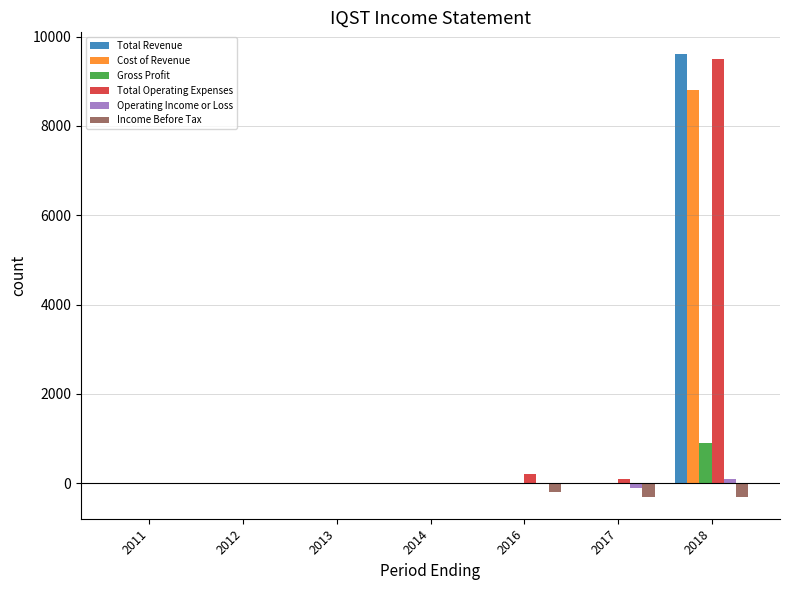

Are the bars grouped side by side (vs. stacked)?

Yes